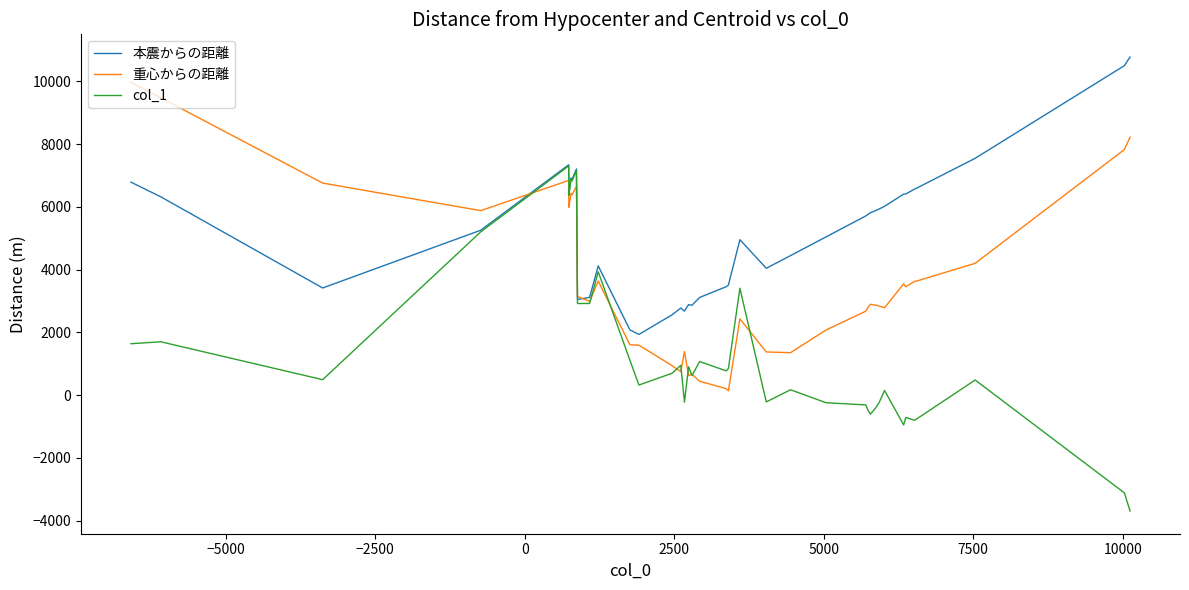

Reading right to left, extract all data points from this chart.

本震からの距離: 10772.3	10497.6	7546.5	6599.0	6567.5	6410.2	6405.2	6017.9	5929.7	5883.5	5810.8	5761.7	5711.4	5042.7	4447.4	4043.7	4954.4	3510.0	3456.5	3113.4	2865.2	2885.6	2679.0	2777.3	2559.3	1936.5	2080.2	4119.3	3116.6	3051.0	7207.0	6873.7	6916.3	6424.5	6409.6	7339.8	5254.9	3416.1	6319.5	6786.1
重心からの距離: 8220.1	7824.6	4201.5	3638.3	3627.7	3455.1	3547.5	2784.8	2841.1	2867.0	2896.6	2800.6	2677.8	2077.0	1355.2	1378.2	2433.0	141.2	208.8	445.0	668.5	625.4	1388.9	751.3	942.2	1593.9	1606.5	3636.5	2987.9	3144.6	6655.0	6382.0	6430.5	5999.4	5985.9	6841.2	5879.4	6757.4	9472.6	9966.0
col_1: -3689.0	-3111.0	484.0	-752.0	-797.0	-708.0	-946.0	150.0	-235.0	-399.0	-607.0	-488.0	-310.0	-239.0	173.0	-214.0	3407.0	852.0	777.0	1072.0	626.0	908.0	-220.0	952.0	699.0	325.0	1112.0	3932.0	2922.0	2921.0	7155.0	6828.0	6873.0	6382.0	6367.0	7303.0	5203.0	495.0	1702.0	1640.0